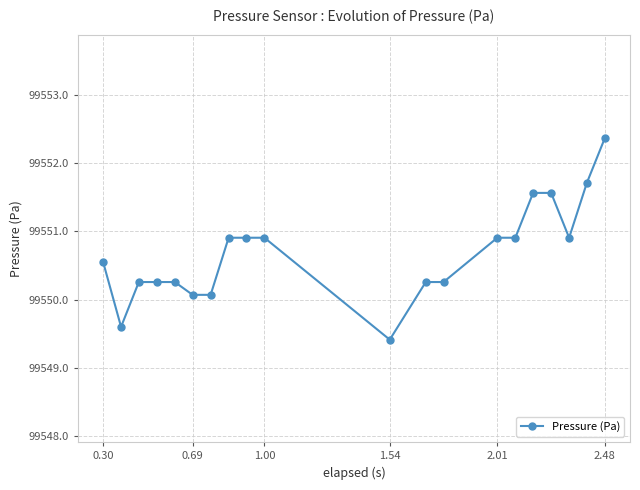

What is the average value?

99550.7